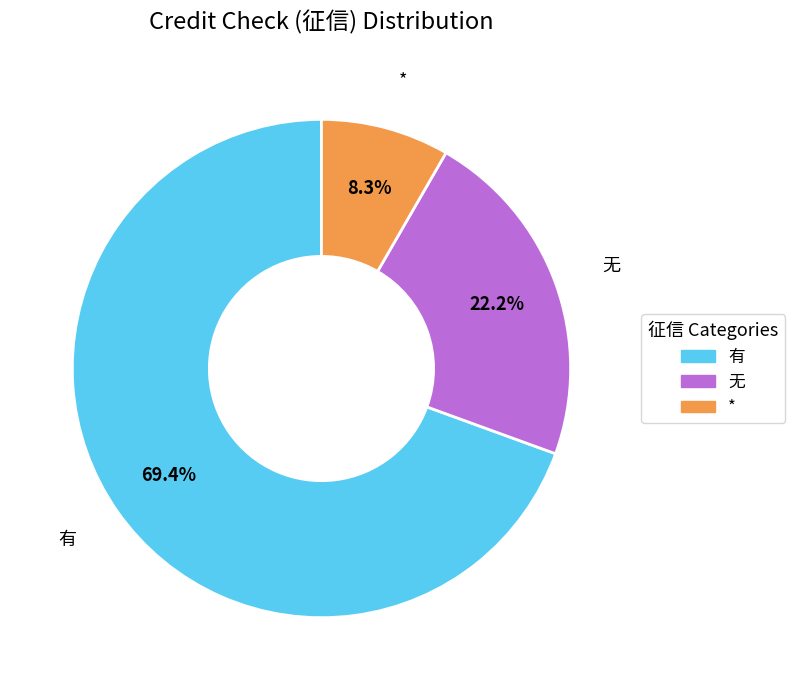

Is * the majority of the pie?

No